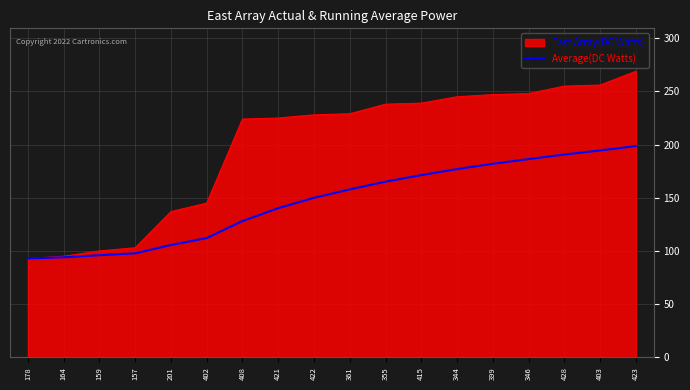

Which series has the largest range (max minus min)?

East Array(DC Watts)